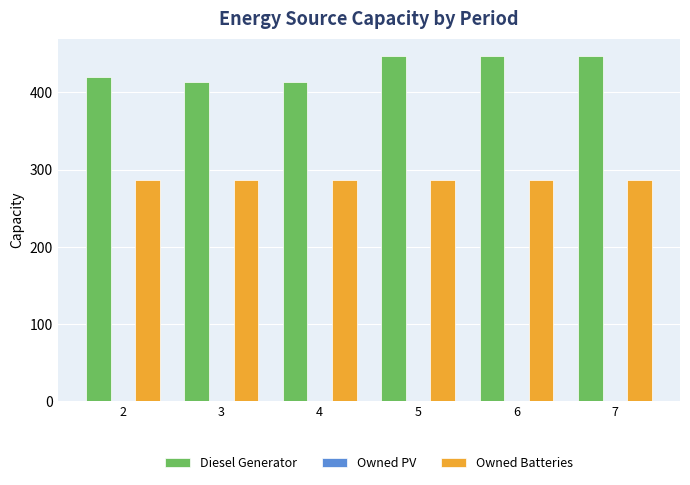

Reading left to right, extract all data points from this chart.

Diesel Generator: 420.0	413.0	413.0	447.0	447.0	447.0
Owned Batteries: 287.0	287.0	287.0	287.0	287.0	287.0